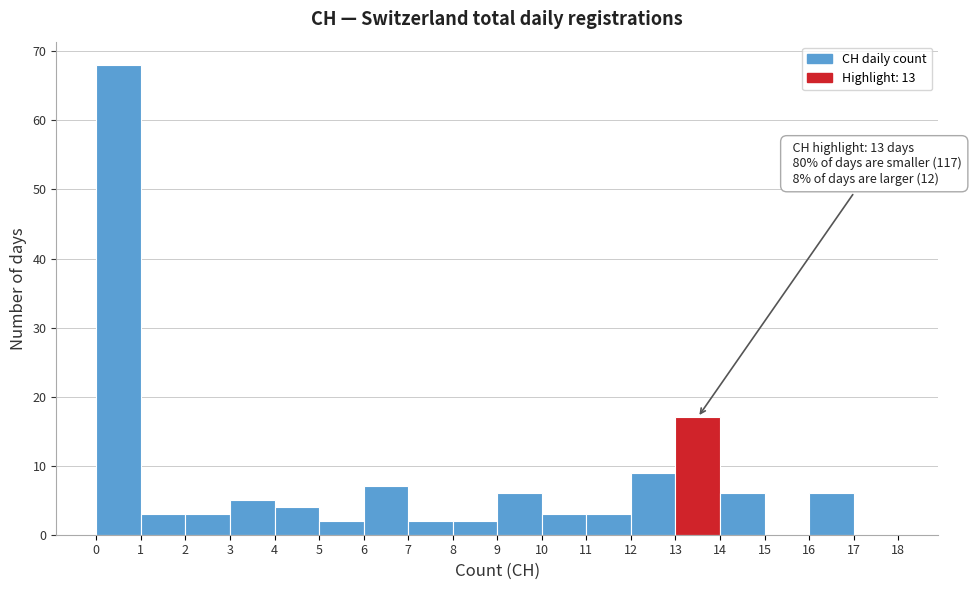

Over which range of the x-axis is the bar tallest?

0 to 1